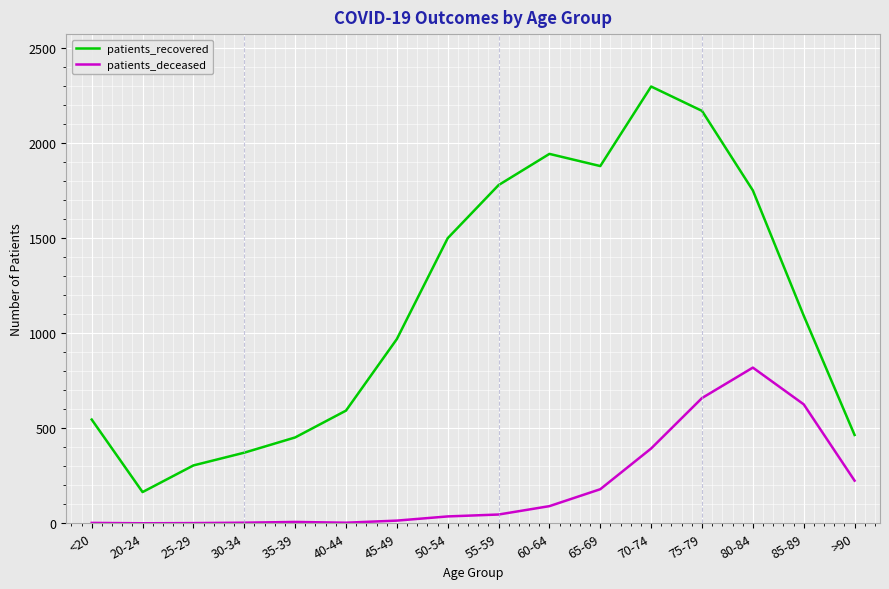

Where is patients_deceased nearest to the value 409?

70-74